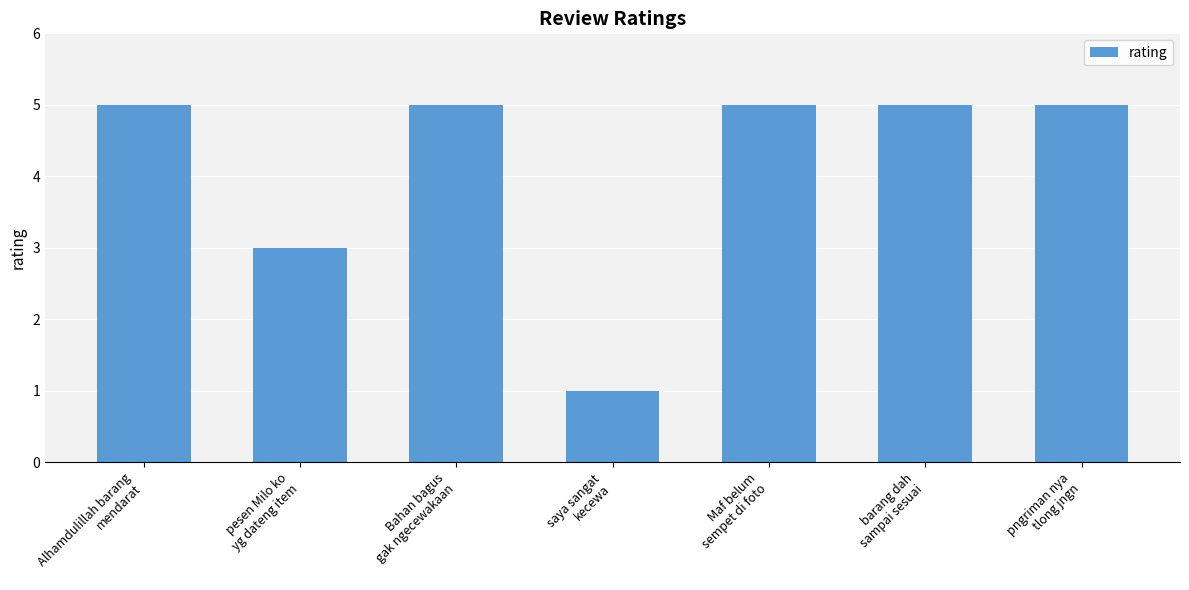

What is the value of the 6th bar from the left?

5